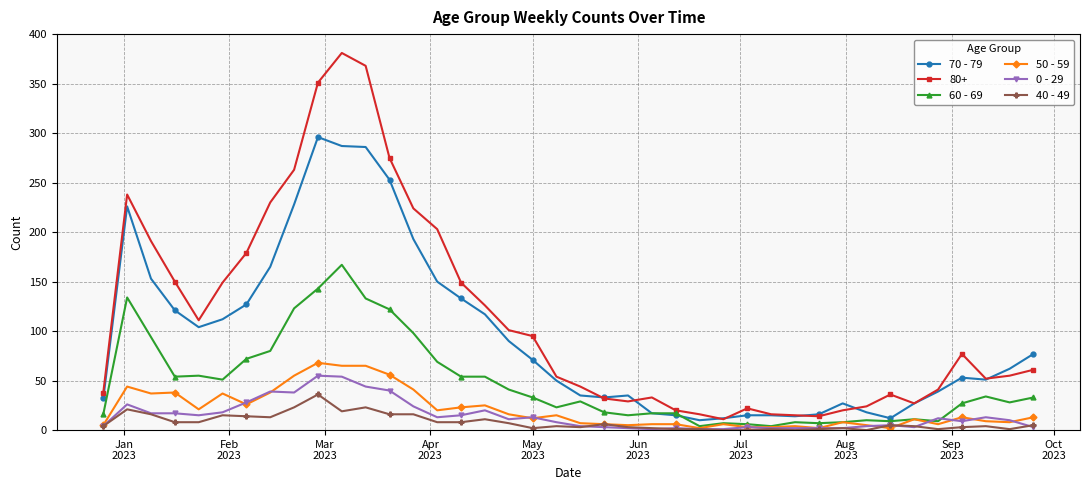

What is the value of the 50 - 59 point at the 29th from the left?

3